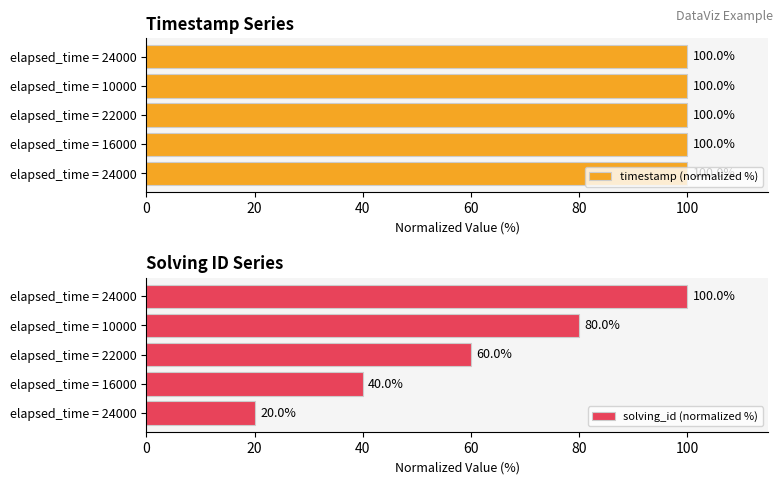

How many groups of bars are there?

5